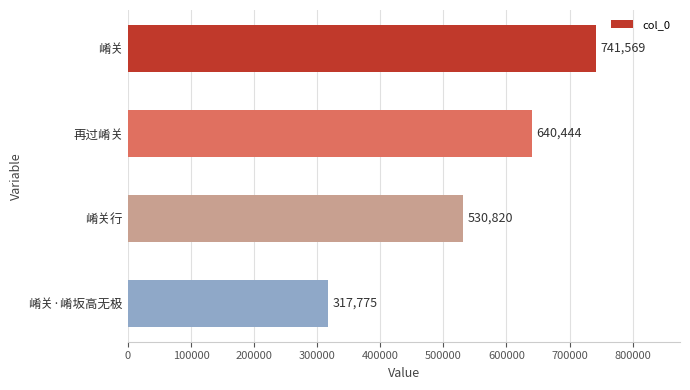

What is the greatest value displayed?

741569